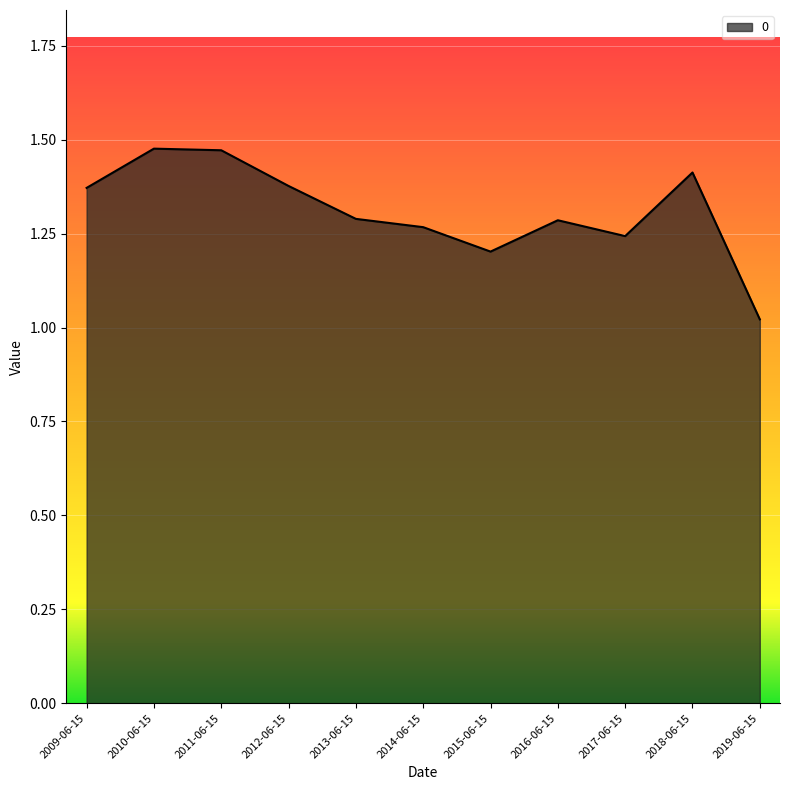

Where is the data nearest to the value 1?

2019-06-15